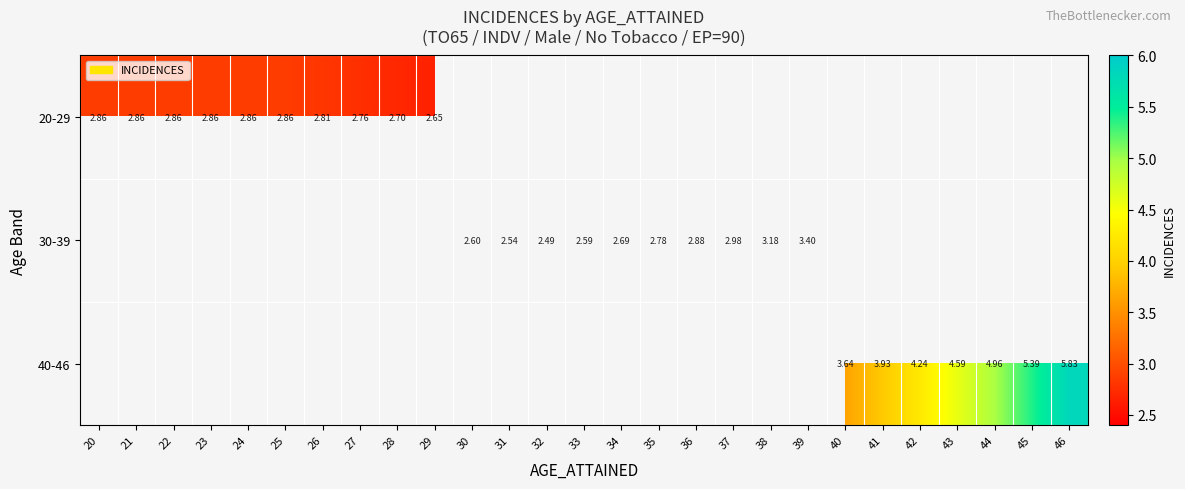

Is the value of 40-46 at 43 greater than the value of 20-29 at 27?

Yes